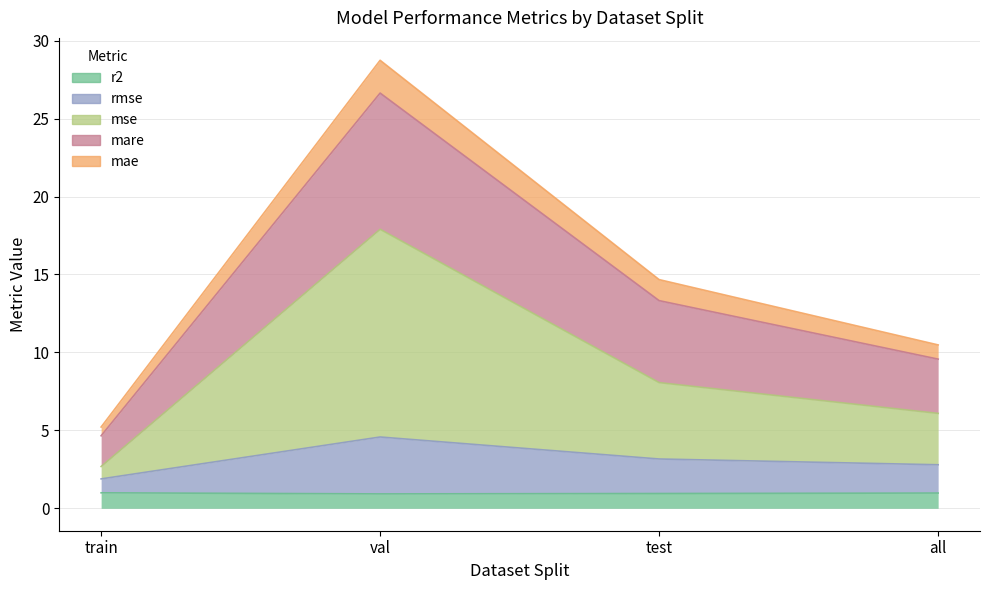

What is the lowest value of the r2 series?

0.9